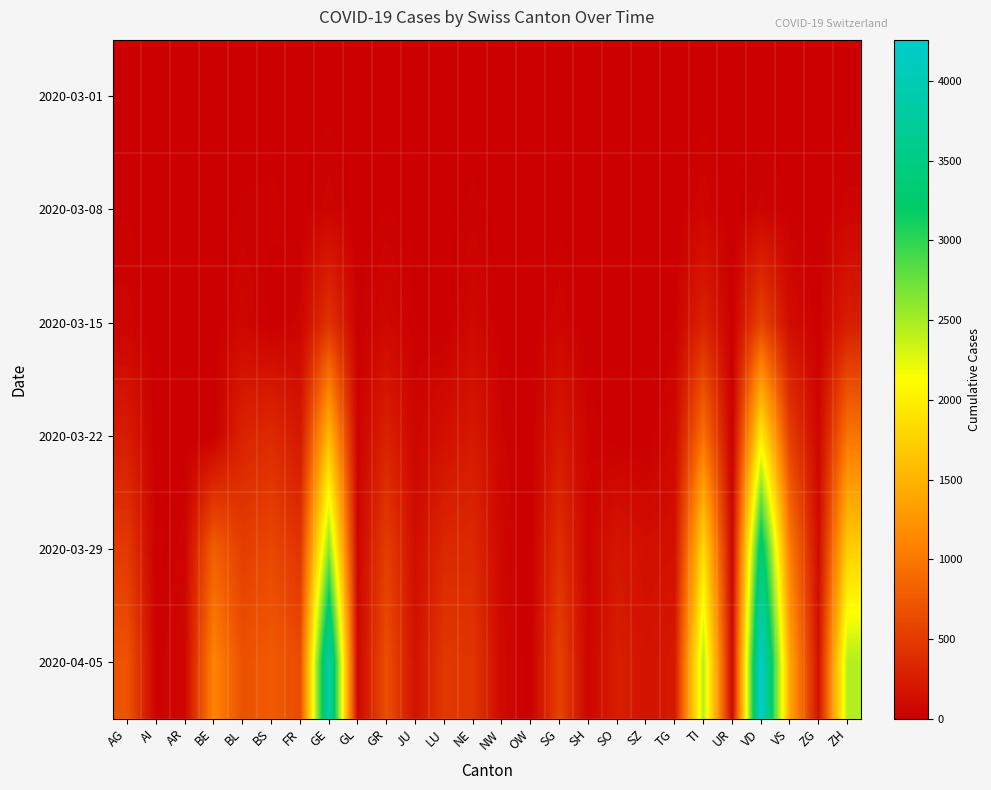

Reading right to left, transcribe all the data shown in this chart.

2020-03-01: ZH=7	ZG=0	VS=2	VD=0	UR=0	TI=2	TG=0	SZ=0	SO=0	SH=0	SG=0	OW=0	NW=0	NE=1	LU=0	JU=1	GR=6	GL=0	GE=9	FR=1	BS=1	BL=2	BE=2	AR=0	AI=0	AG=4
2020-03-08: ZH=40	ZG=3	VS=14	VD=40	UR=0	TI=49	TG=1	SZ=0	SO=0	SH=0	SG=5	OW=0	NW=0	NE=24	LU=0	JU=4	GR=18	GL=0	GE=44	FR=7	BS=24	BL=20	BE=0	AR=1	AI=0	AG=14
2020-03-15: ZH=250	ZG=13	VS=103	VD=566	UR=0	TI=293	TG=13	SZ=13	SO=0	SH=1	SG=50	OW=0	NW=8	NE=74	LU=0	JU=16	GR=71	GL=10	GE=425	FR=40	BS=0	BL=62	BE=0	AR=0	AI=0	AG=43
2020-03-22: ZH=978	ZG=53	VS=518	VD=1977	UR=0	TI=945	TG=78	SZ=0	SO=0	SH=30	SG=213	OW=0	NW=36	NE=216	LU=131	JU=51	GR=284	GL=29	GE=1549	FR=201	BS=356	BL=299	BE=0	AR=0	AI=0	AG=235
2020-03-29: ZH=1722	ZG=101	VS=1032	VD=3395	UR=50	TI=1837	TG=146	SZ=128	SO=190	SH=41	SG=397	OW=0	NW=59	NE=346	LU=339	JU=118	GR=519	GL=50	GE=2638	FR=441	BS=605	BL=524	BE=798	AR=48	AI=0	AG=485
2020-04-05: ZH=2450	ZG=146	VS=1384	VD=4259	UR=66	TI=2442	TG=213	SZ=168	SO=250	SH=47	SG=555	OW=0	NW=80	NE=452	LU=469	JU=149	GR=657	GL=61	GE=3928	FR=637	BS=767	BL=682	BE=1106	AR=66	AI=21	AG=702